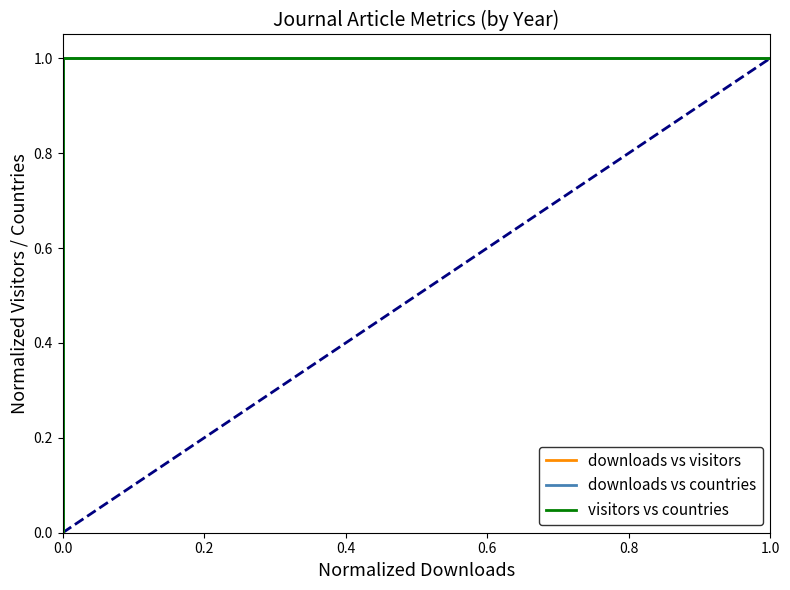

List the series in order of their peak value, lowest first.

downloads vs visitors, downloads vs countries, visitors vs countries